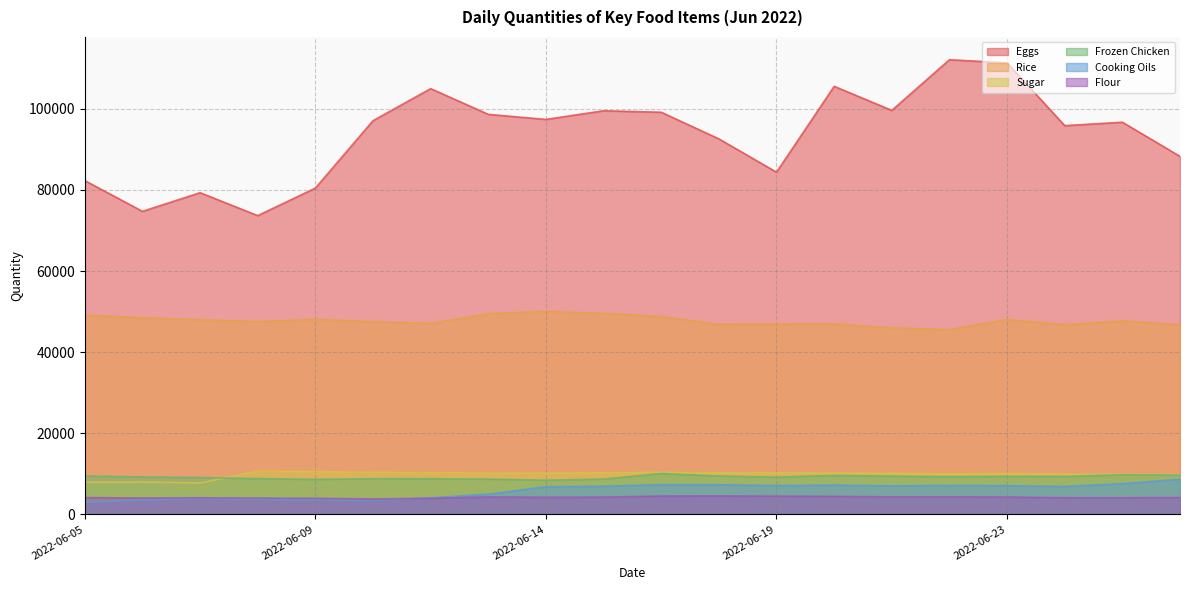

How many categories are shown in the chart?

20